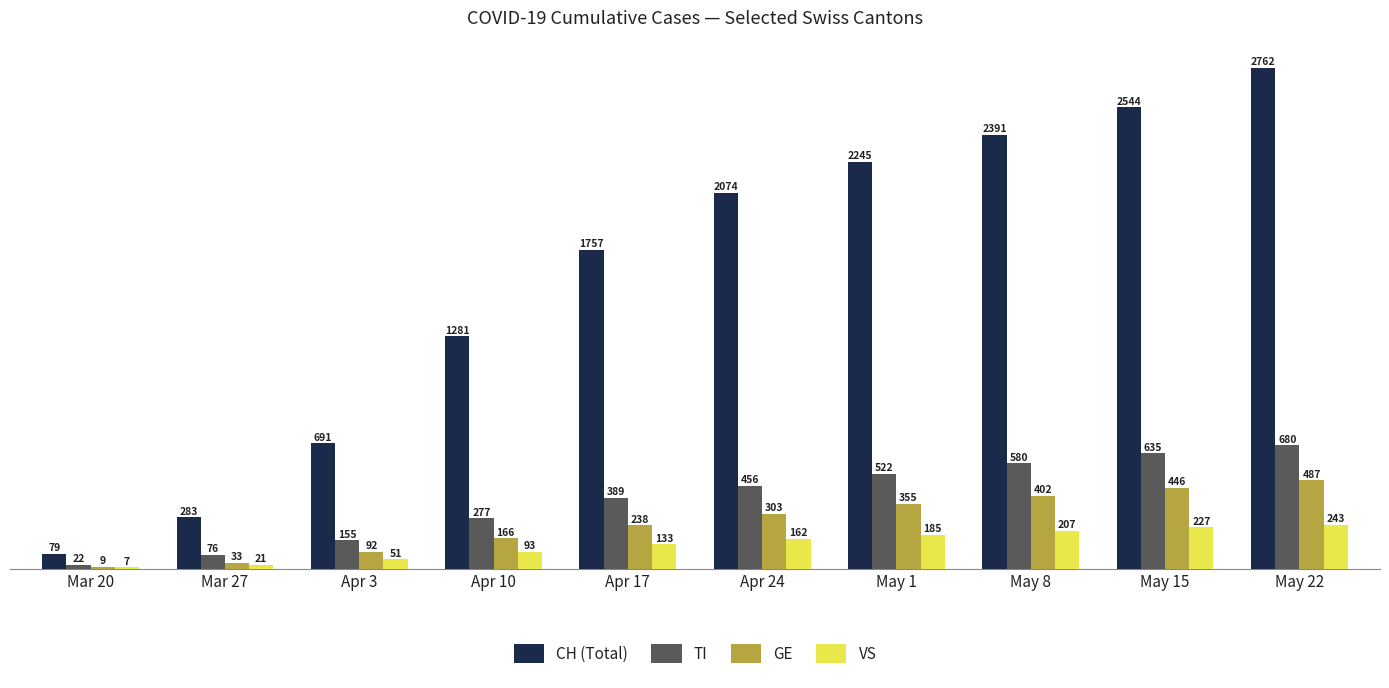

What is the spread (max minus min) of values at May 1?

2060